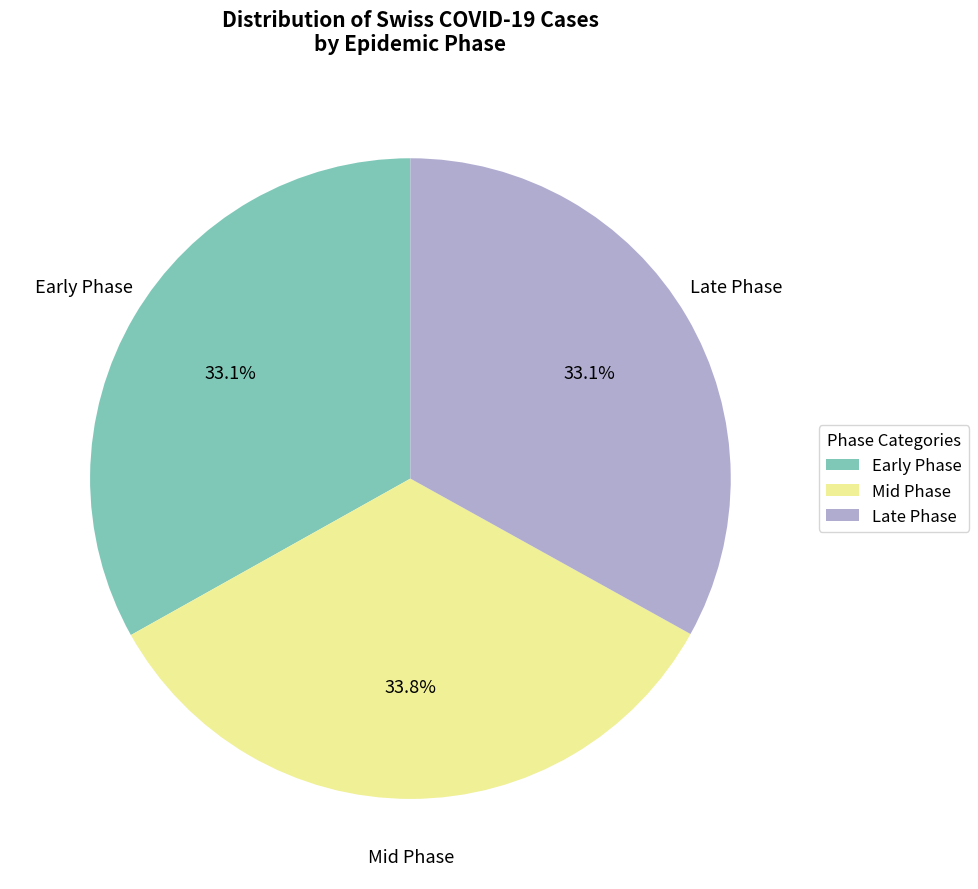

Does any single category account for the majority?

No